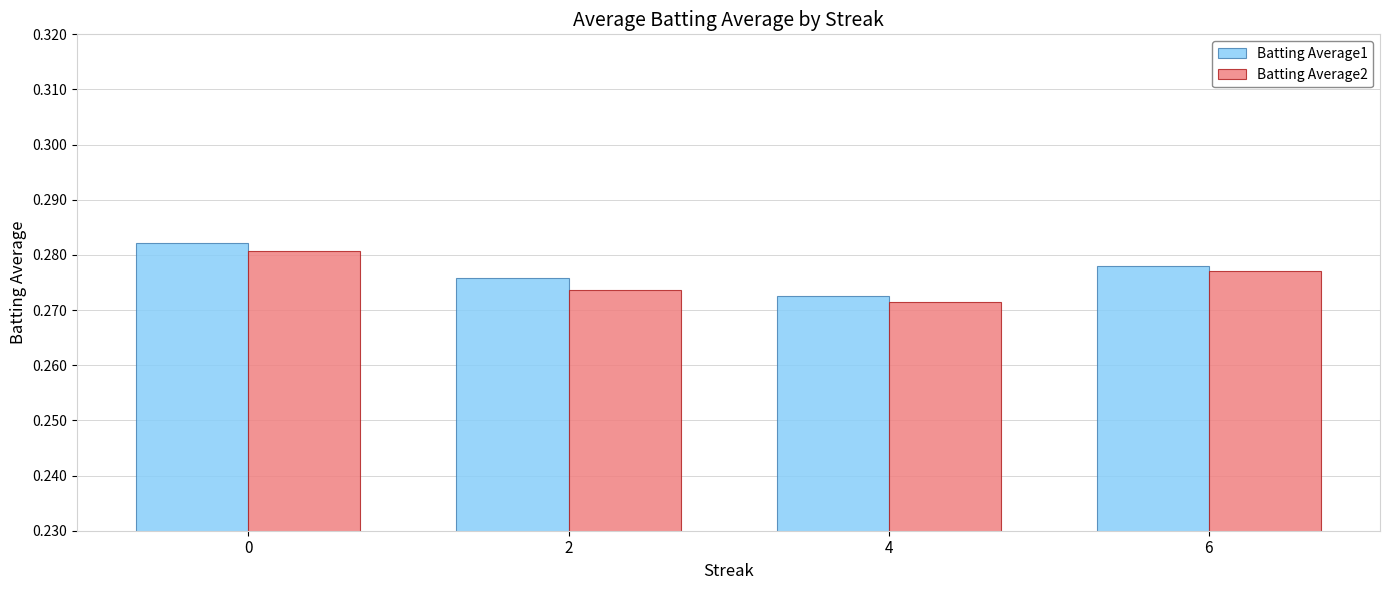

Is the value of Batting Average2 at 6 greater than the value of Batting Average1 at 4?

Yes